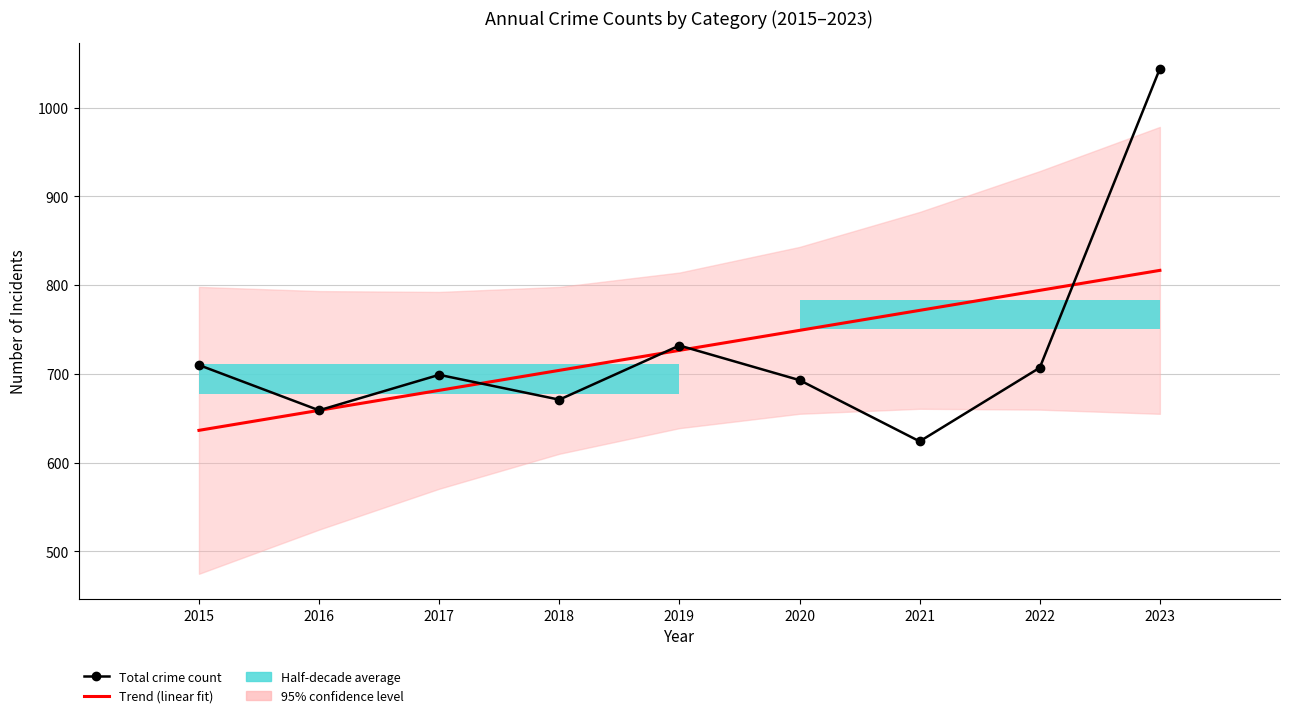

How many times do Total crime count and Trend (linear fit) cross each other?

4